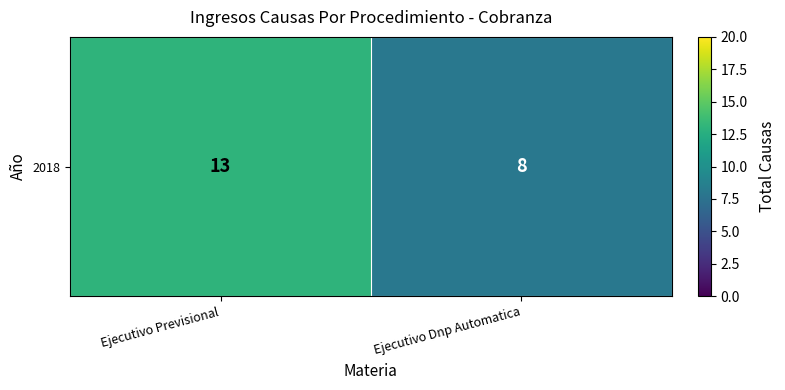

What is the sum of all values?

21